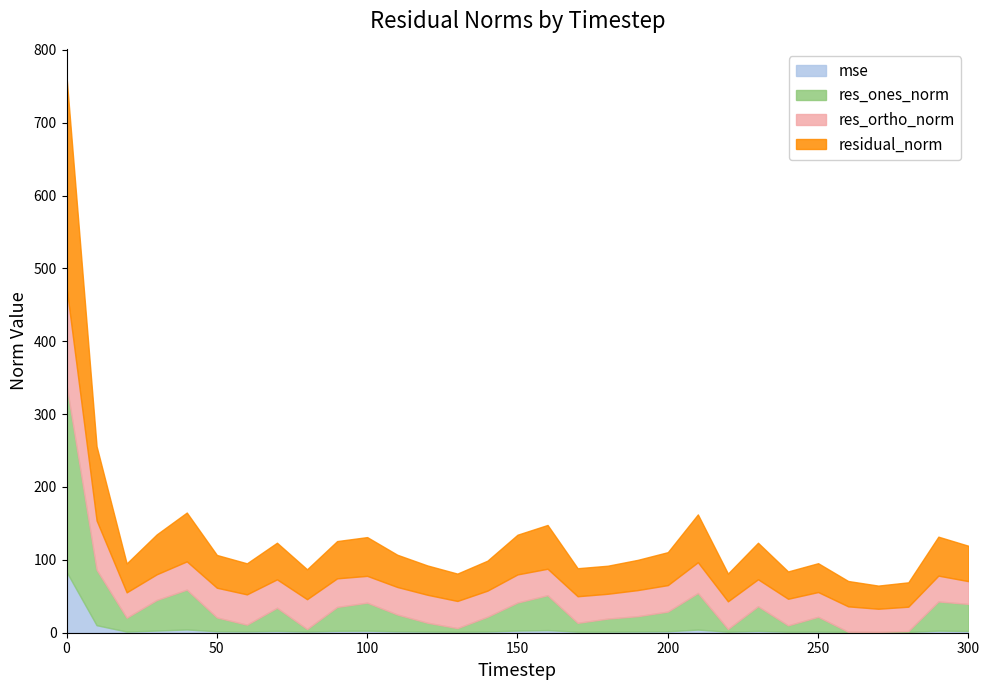

What is the sum of the mse values at 230 and 150?

5.5